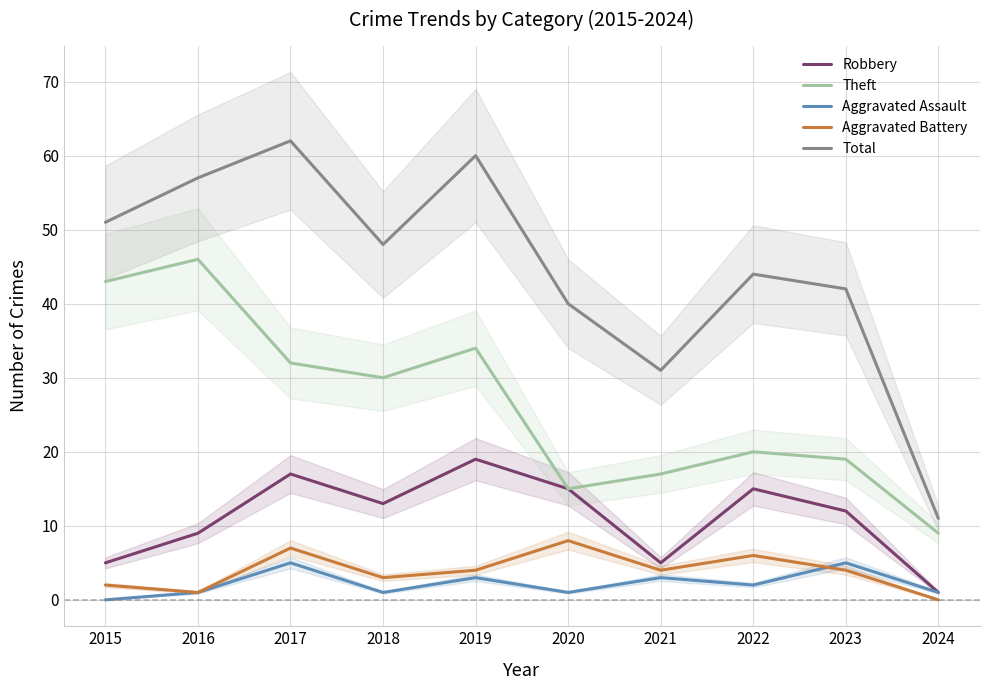

What is the difference between the maximum and minimum values in the Aggravated Assault series?

5